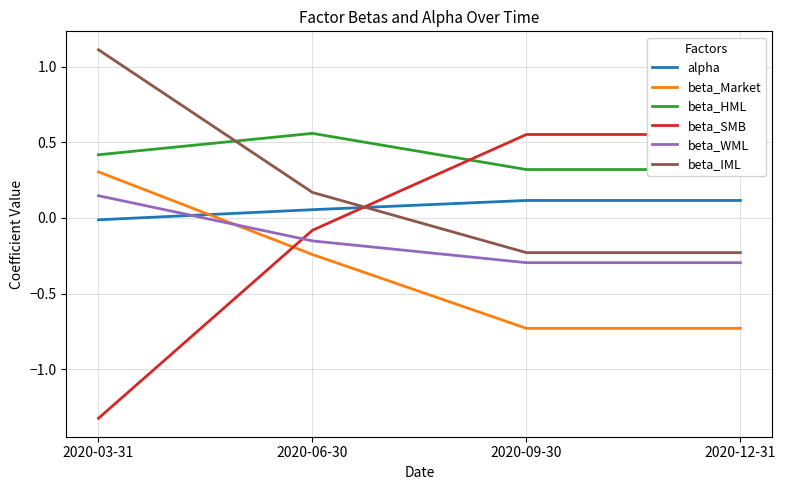

At how many categories does at least one series exceed -1?

4